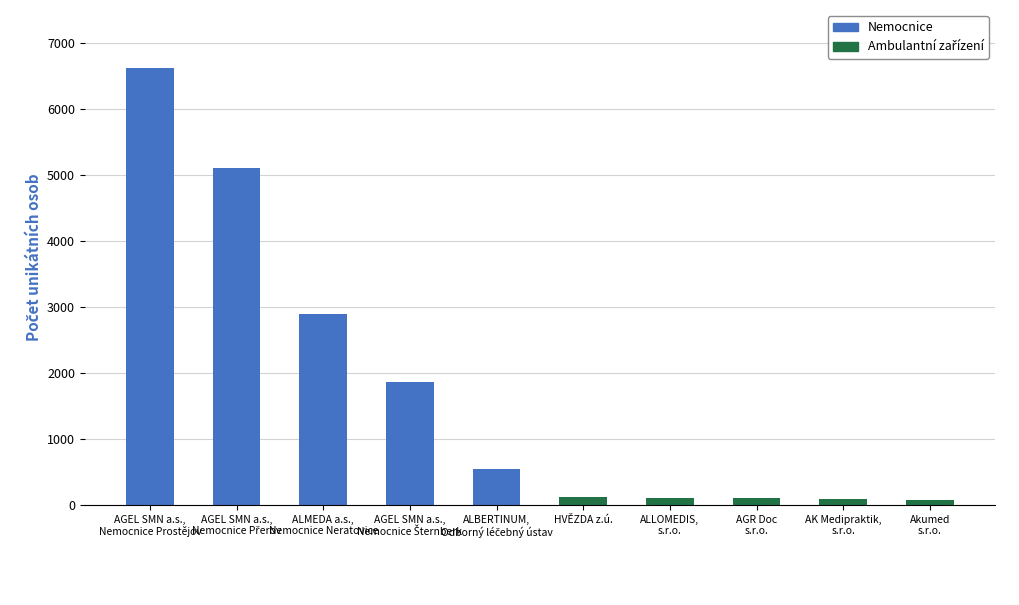

Reading right to left, transcribe all the data shown in this chart.

Akumed
s.r.o.=79	AK Medipraktik,
s.r.o.=93	AGR Doc
s.r.o.=96	ALLOMEDIS,
s.r.o.=104	HVĚZDA z.ú.=122	ALBERTINUM,
Odborný léčebný ústav=539	AGEL SMN a.s.,
Nemocnice Šternberk=1854	ALMEDA a.s.,
Nemocnice Neratovice=2889	AGEL SMN a.s.,
Nemocnice Přerov=5105	AGEL SMN a.s.,
Nemocnice Prostějov=6617